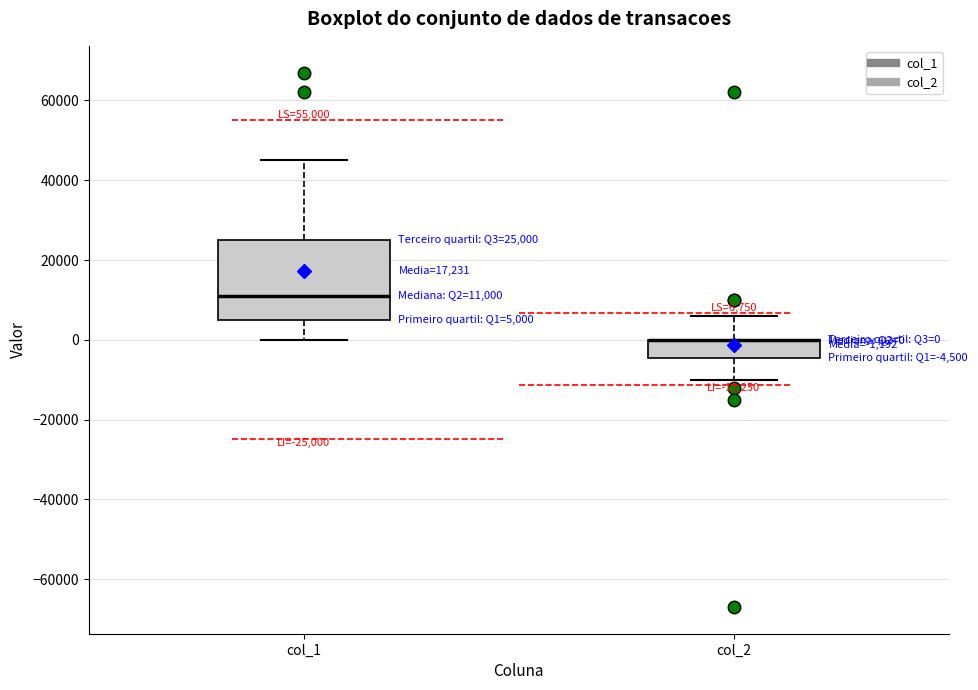

Which box is the tallest, from its lower edge to its upper edge?

col_1